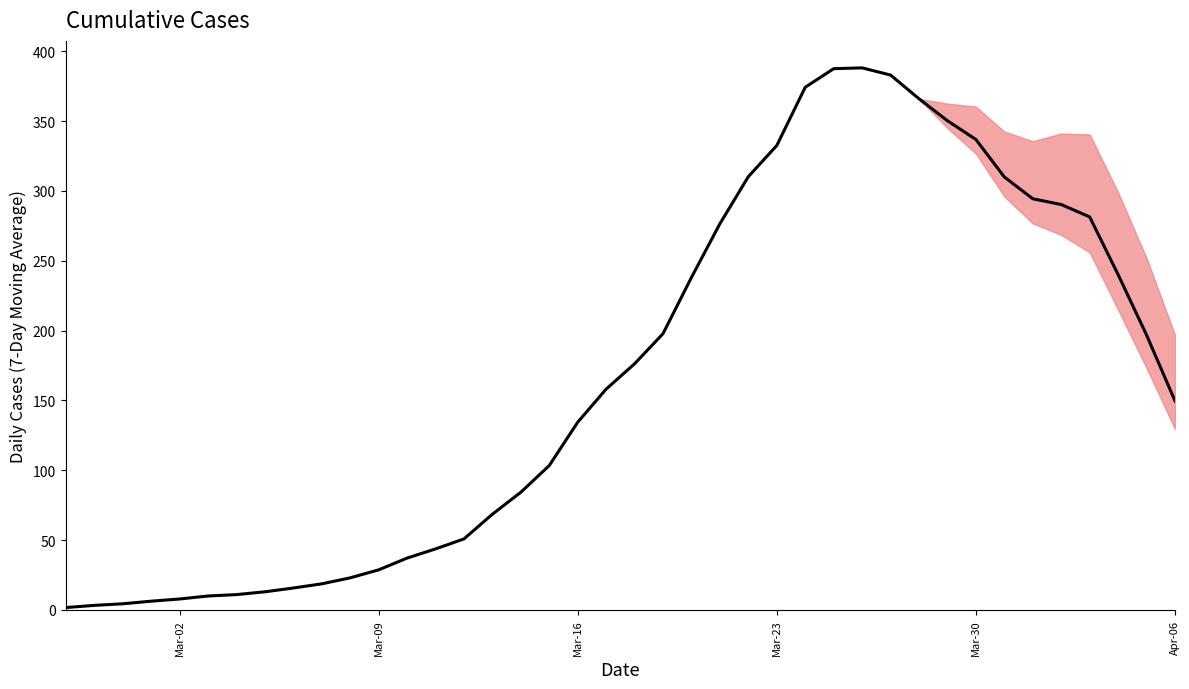

What is the greatest value displayed?

388.1